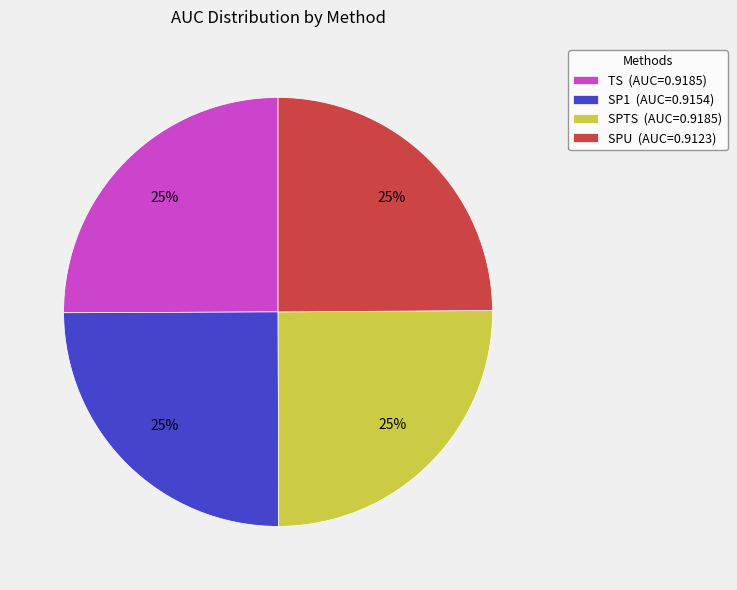

The TS slice represents 25% of the pie. True or false?

True